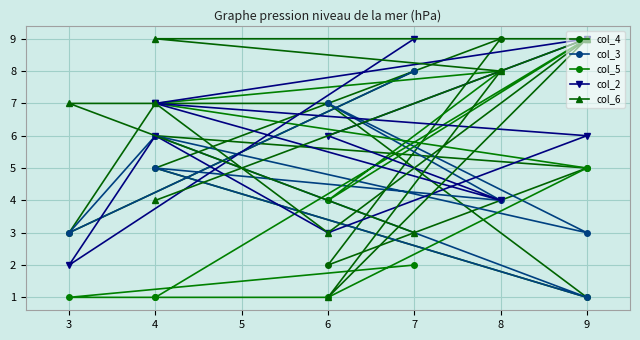

What is the difference between the second highest and minimum values in the col_5 series?

7